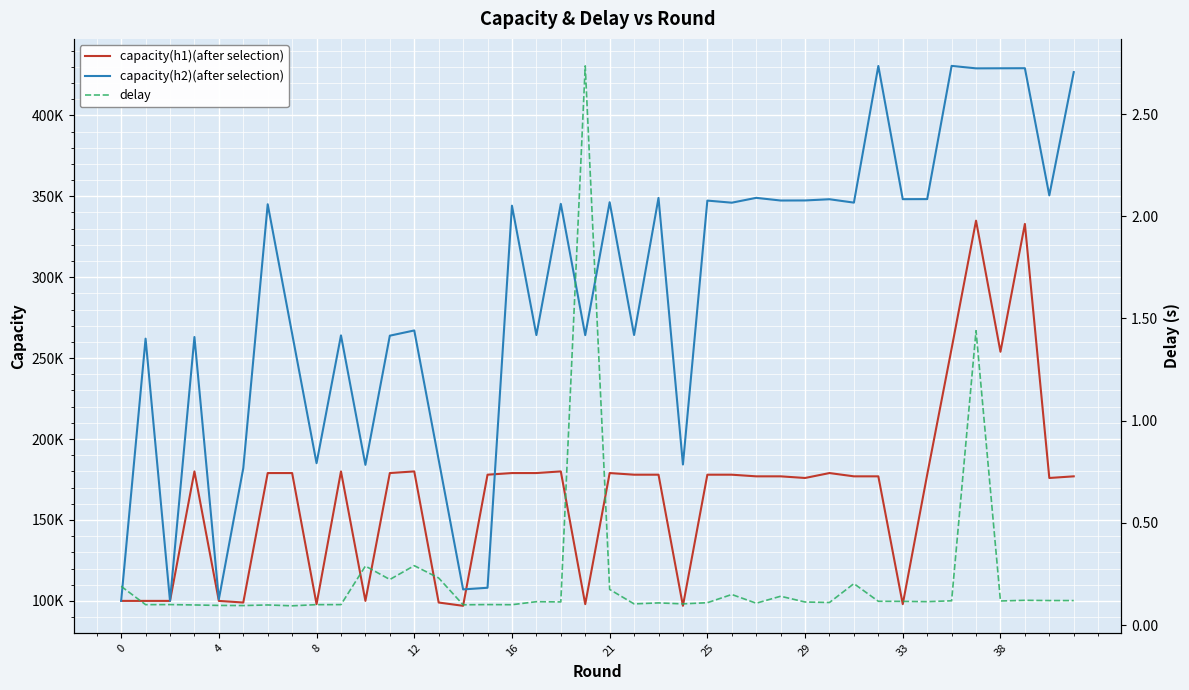

Which series changed the most between 29 and 38?

capacity(h2)(after selection)